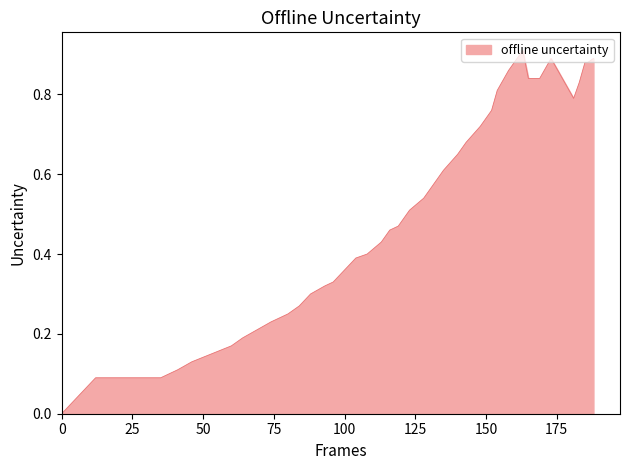

What is the difference between the maximum and minimum values?

0.9